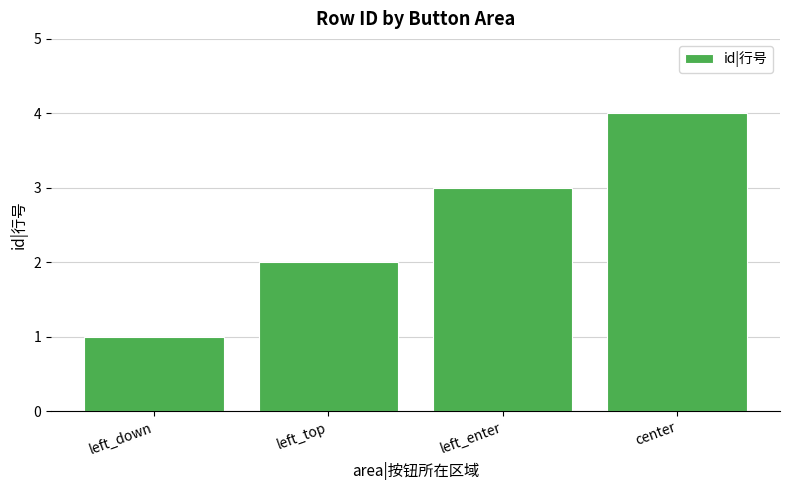

Which has a higher value, left_enter or left_top?

left_enter